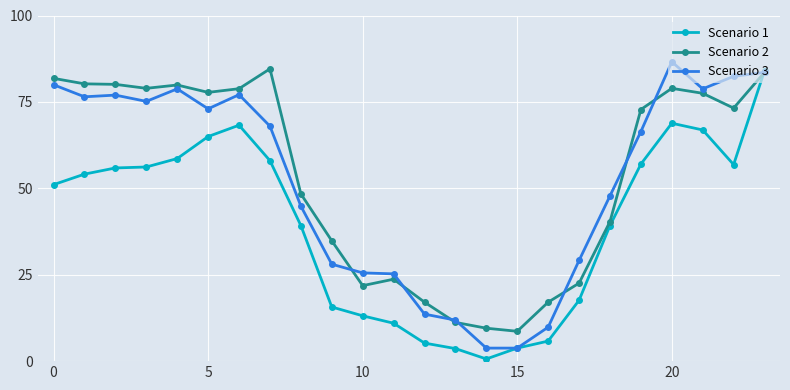

What is the lowest value of the Scenario 2 series?

8.6